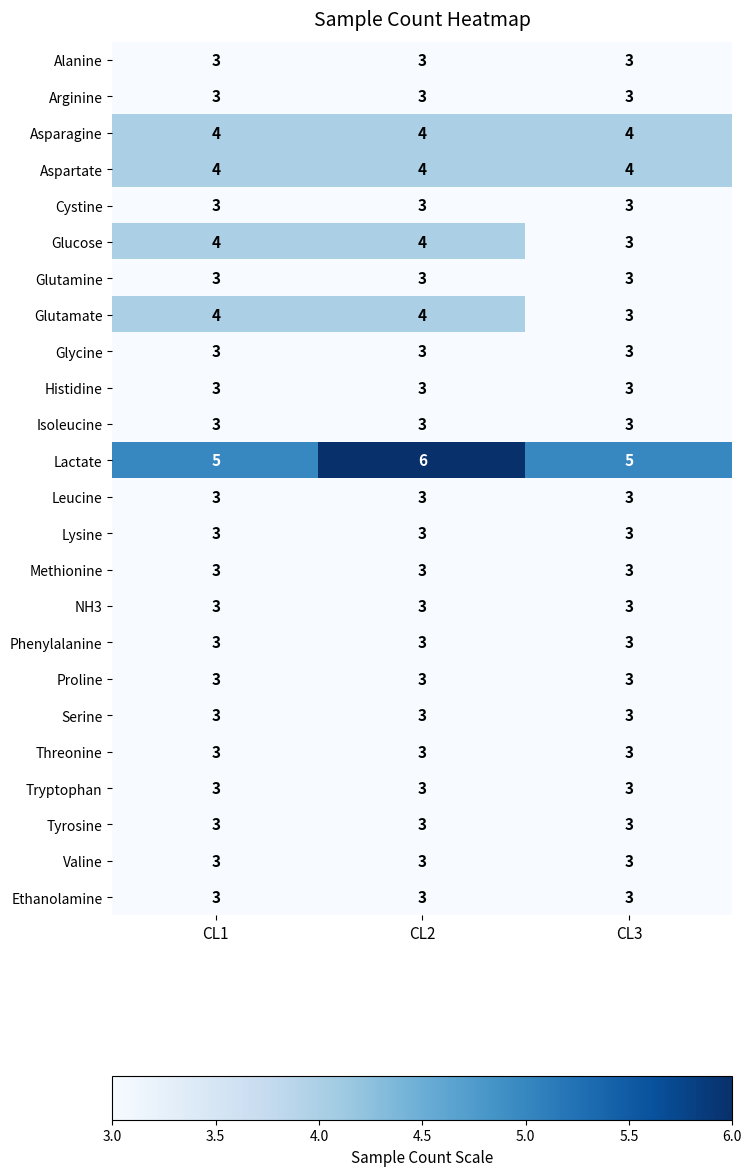

Between CL1 and CL2, which series saw the biggest shift?

Lactate